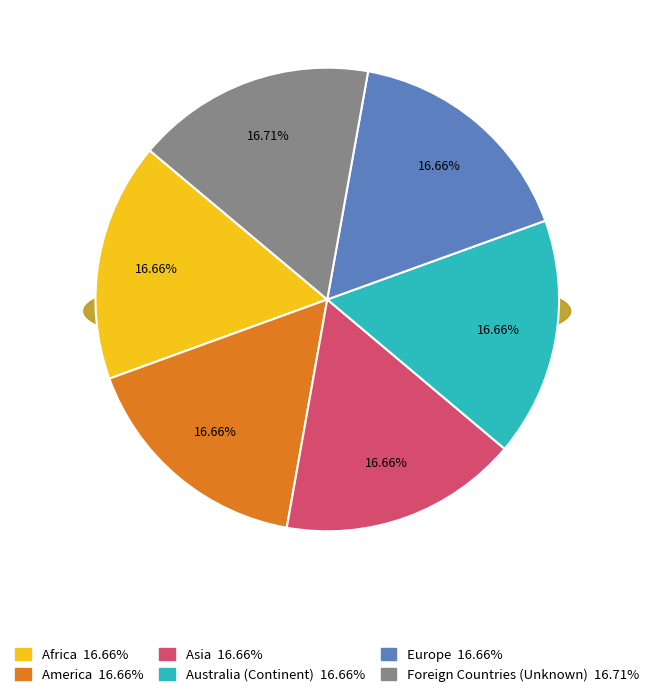

What is the largest slice in the pie chart?

Foreign Countries (Unknown)